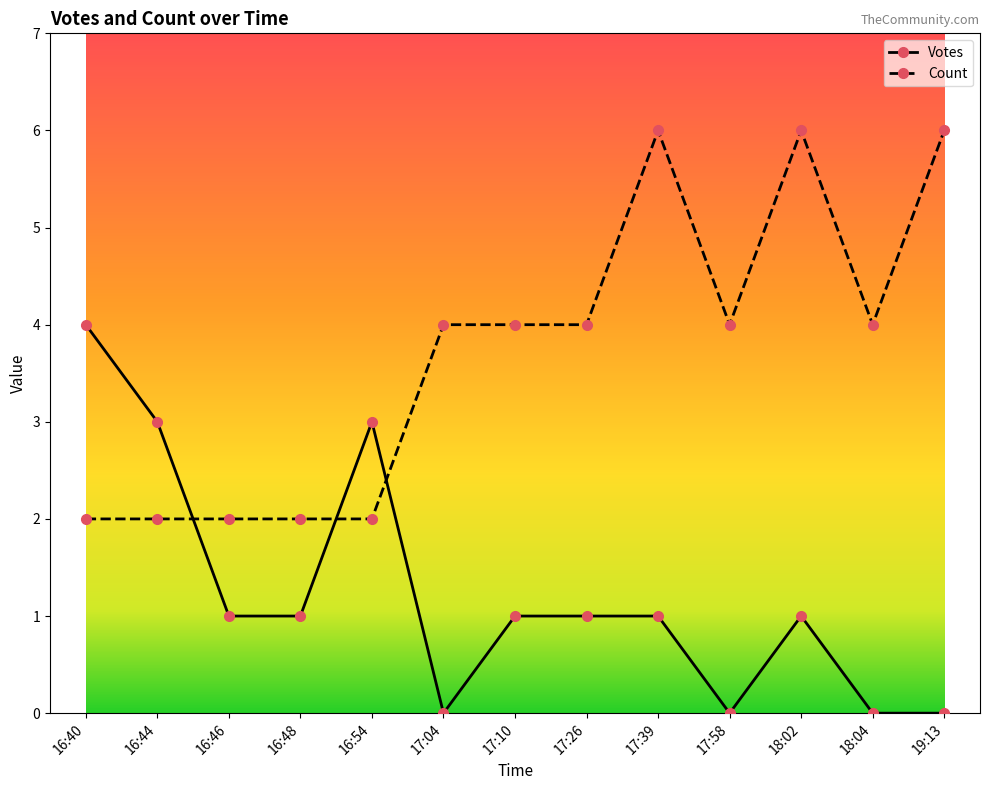

Count the number of categories in the chart.

13